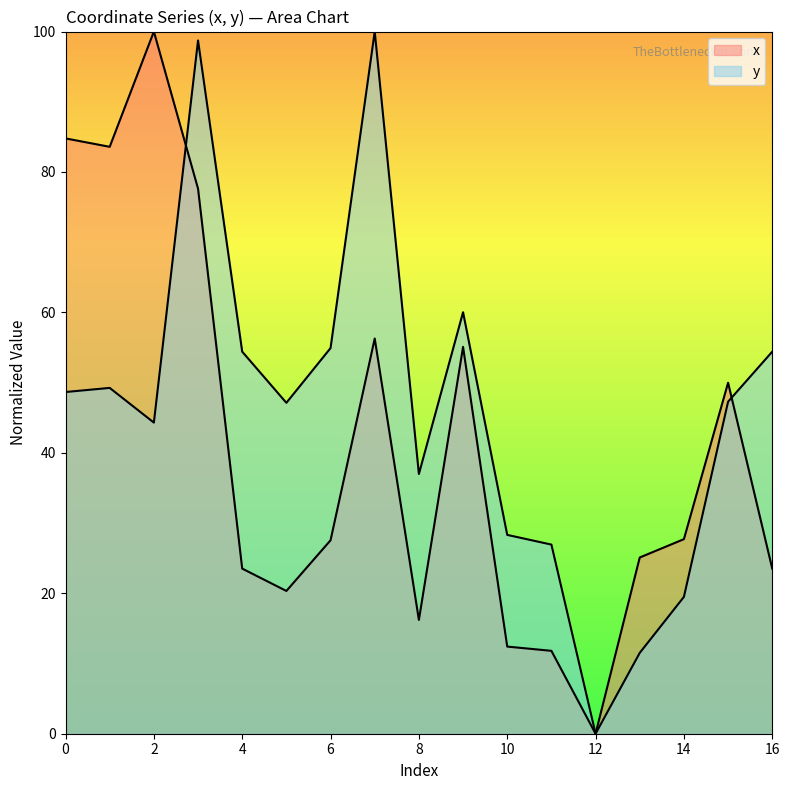

What is the difference between the second highest and second lowest values in the y series?

87.2